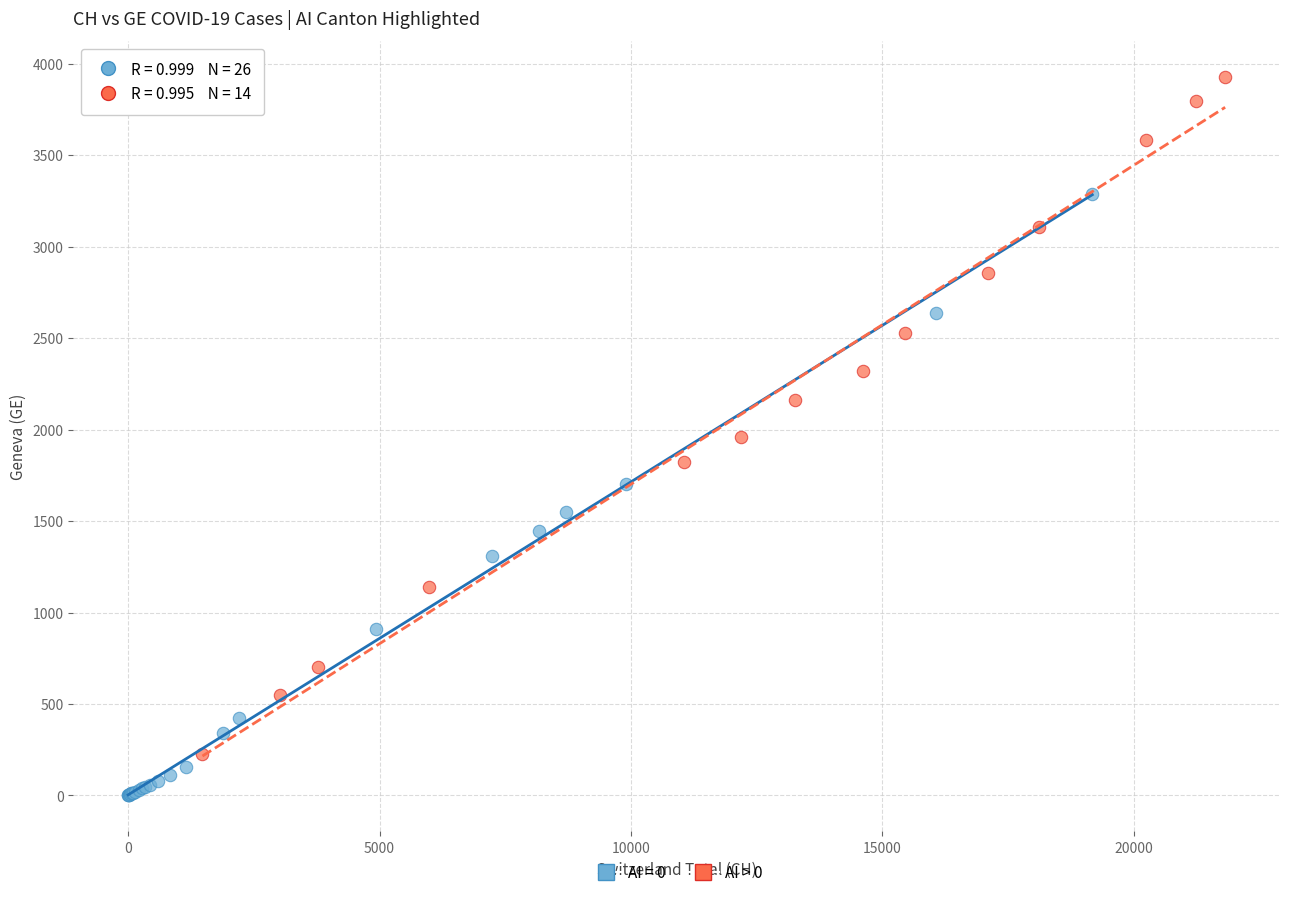

Which series contains the lowest Y value?

AI = 0